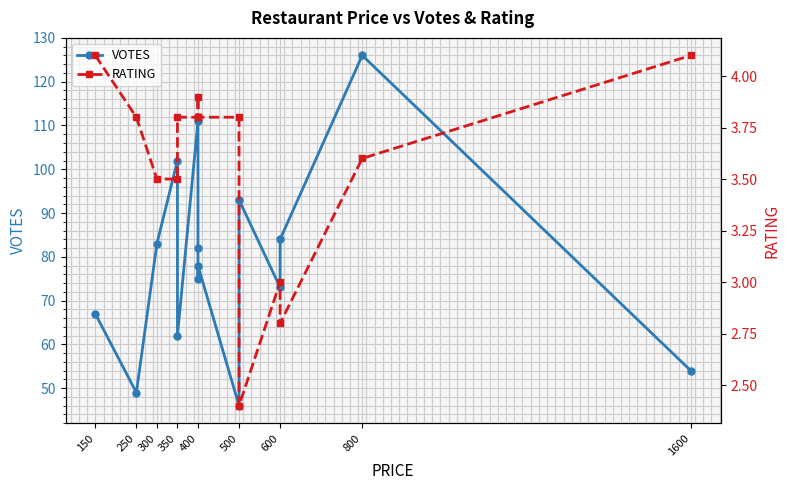

Which has a higher value, 500 or 1600?

500